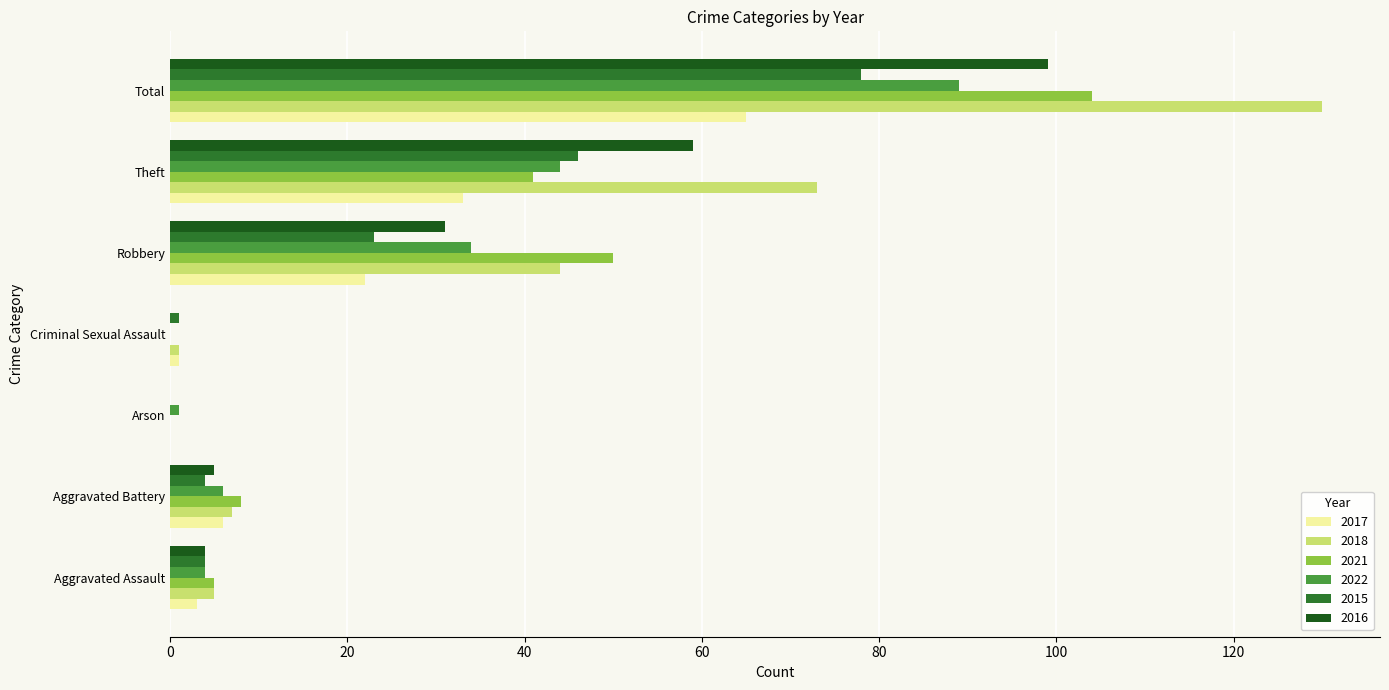

Where is 2021 nearest to the value 52?

Robbery